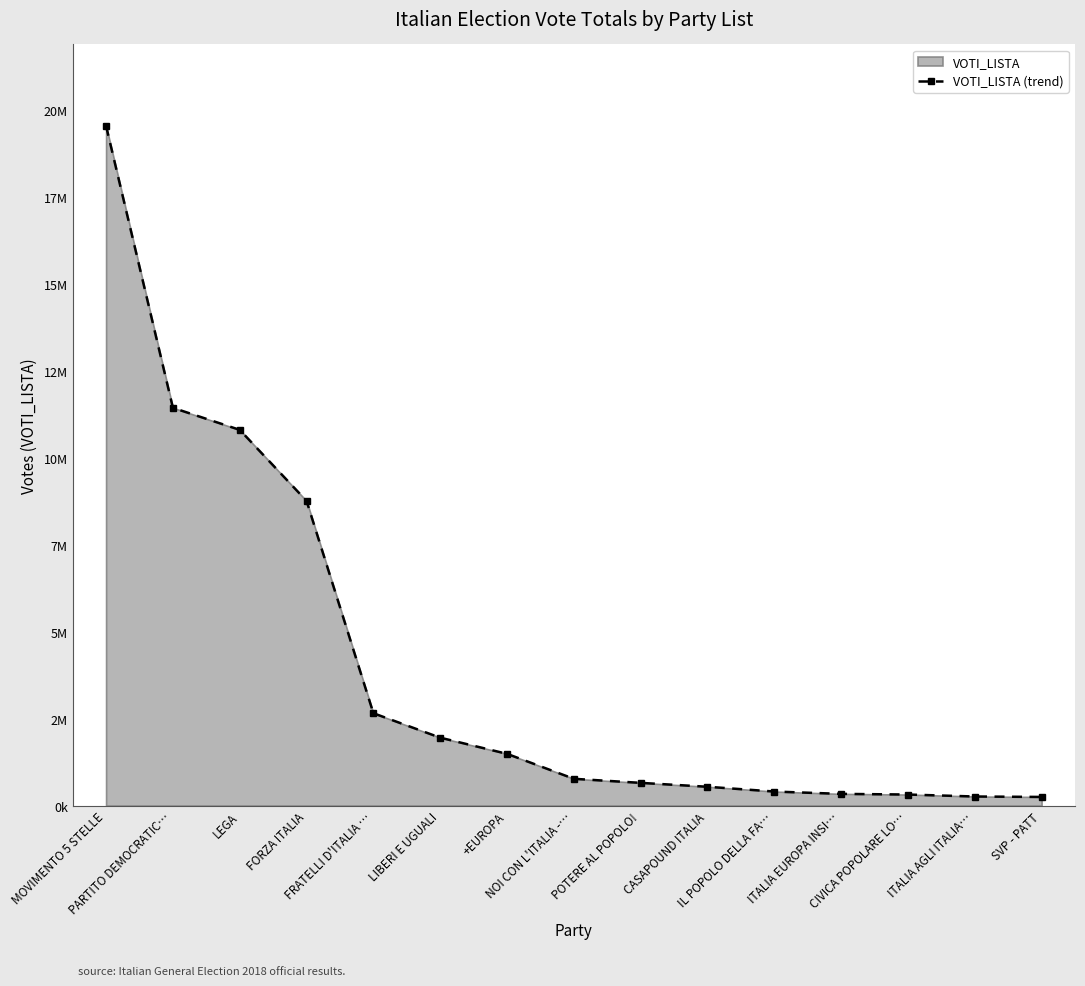

At which label is the value closest to 9901430?

LEGA